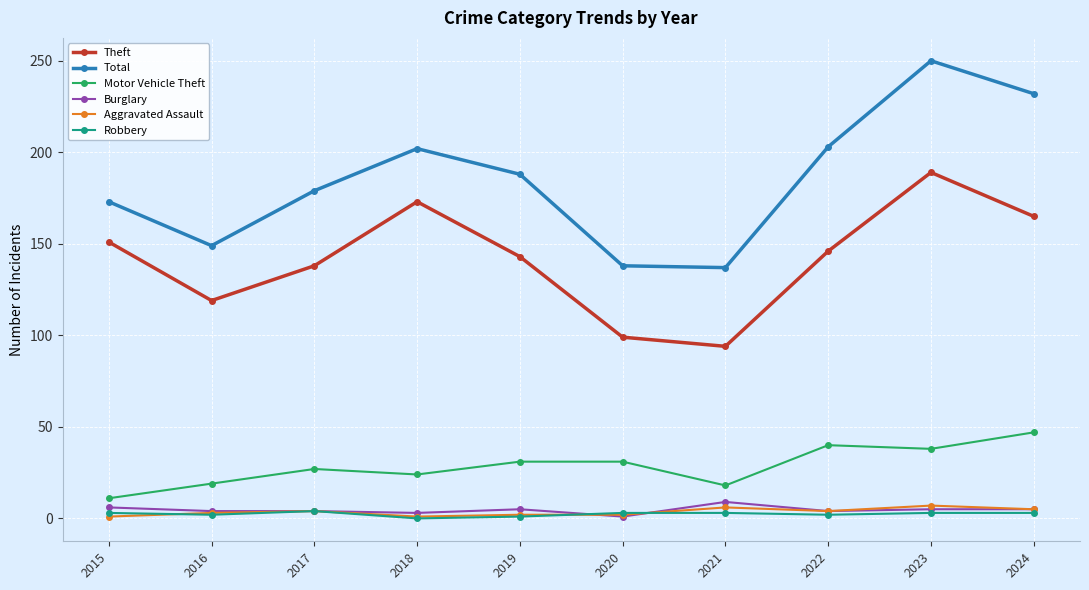

At which category is the sum across all series the highest?

2023